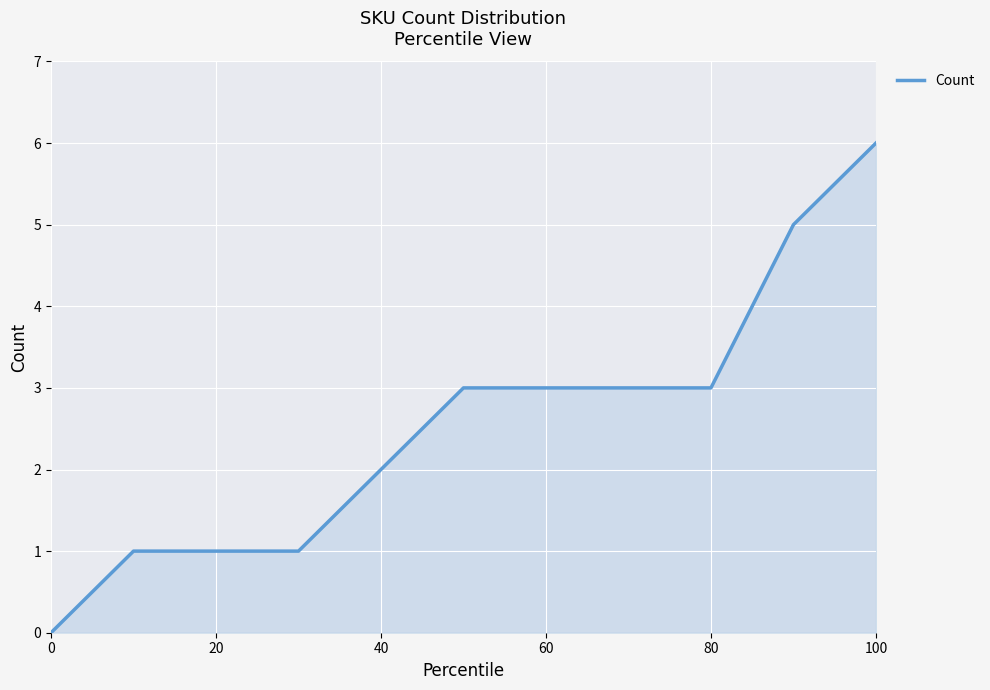

What is the greatest value displayed?

6